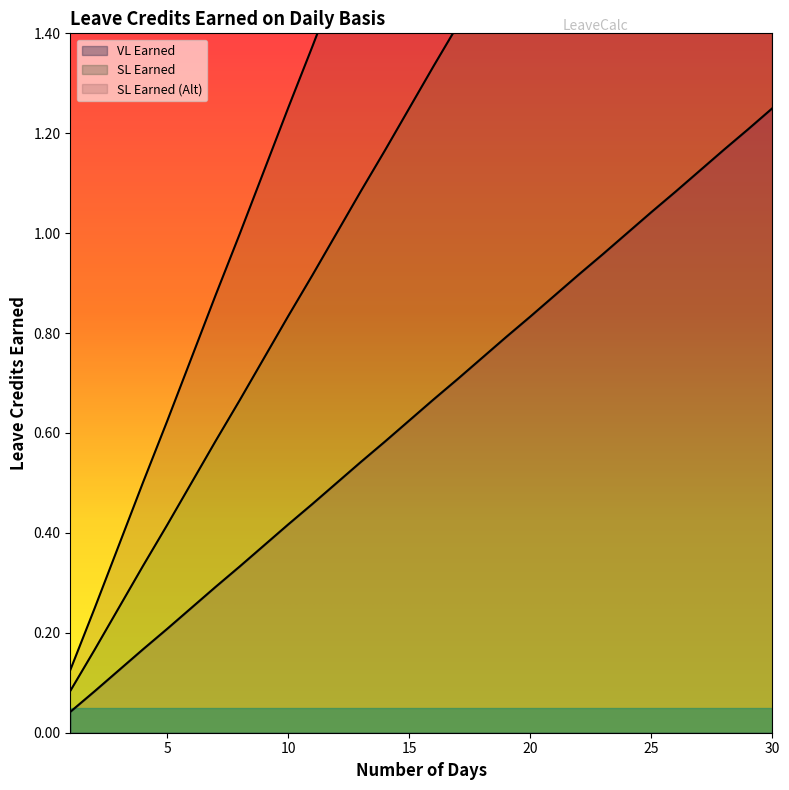

Rank the categories by SL Earned (Alt) value from lowest to highest.

1, 2, 3, 4, 5, 6, 7, 8, 9, 10, 11, 12, 13, 14, 15, 16, 17, 18, 19, 20, 21, 22, 23, 24, 25, 26, 27, 28, 29, 30